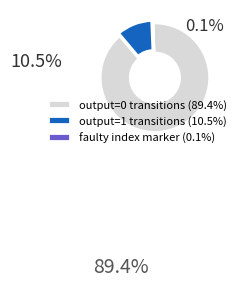

Do output=0 transitions (89.4%) and output=1 transitions (10.5%) together represent more than half of the pie?

Yes